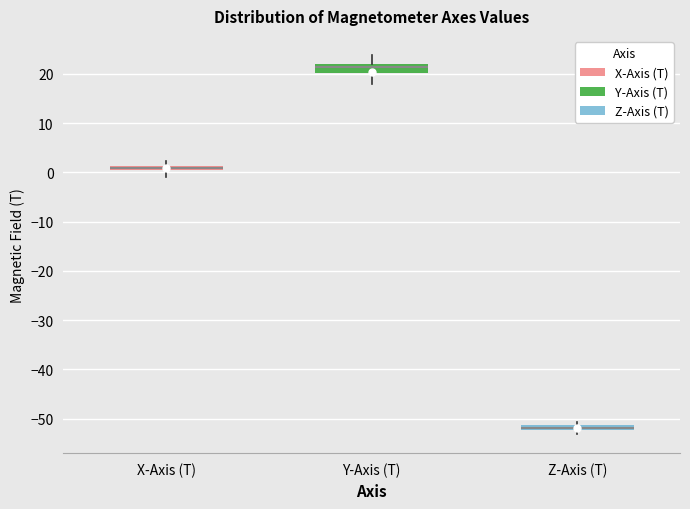

Where is the upper edge of the box for Z-Axis (T) on the y-axis? The values are not printed on the chart, so give them approximately, as read against the axis.

-51